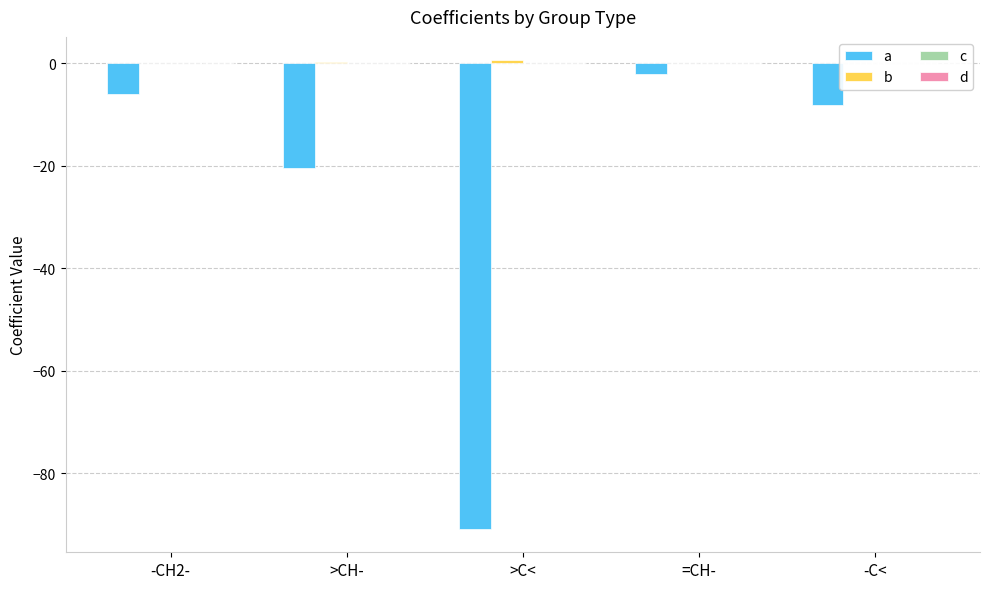

Where is a nearest to the value -46?

>CH-